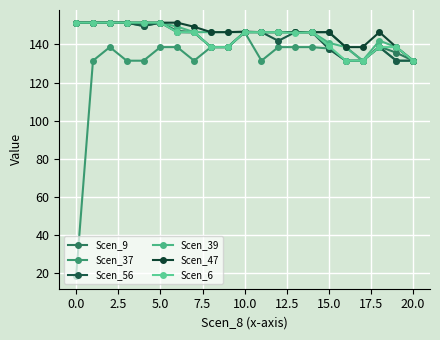

How many interior local peaks does the Scen_39 series have?

1